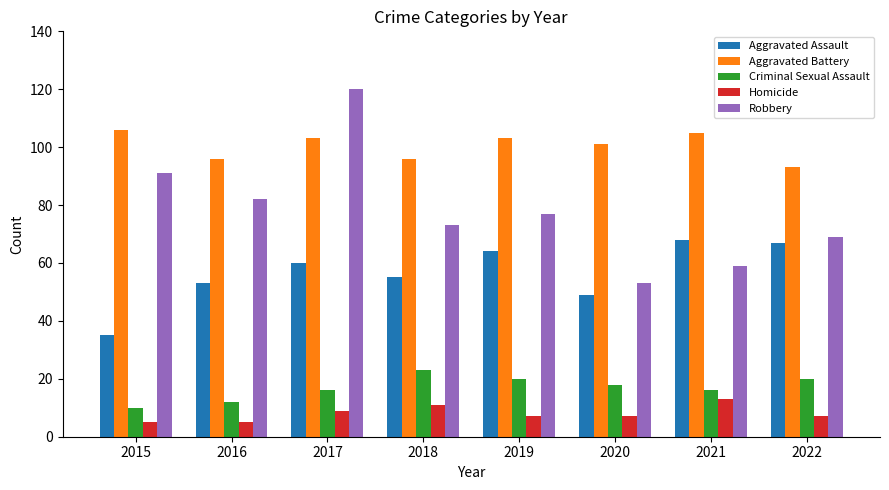

List the series in order of their peak value, highest first.

Robbery, Aggravated Battery, Aggravated Assault, Criminal Sexual Assault, Homicide